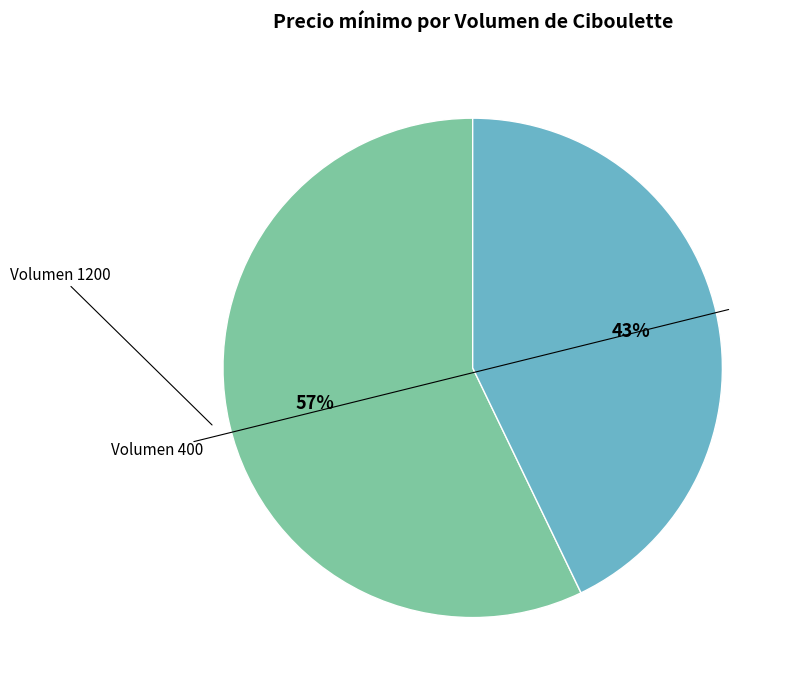

Does any single category account for the majority?

Yes